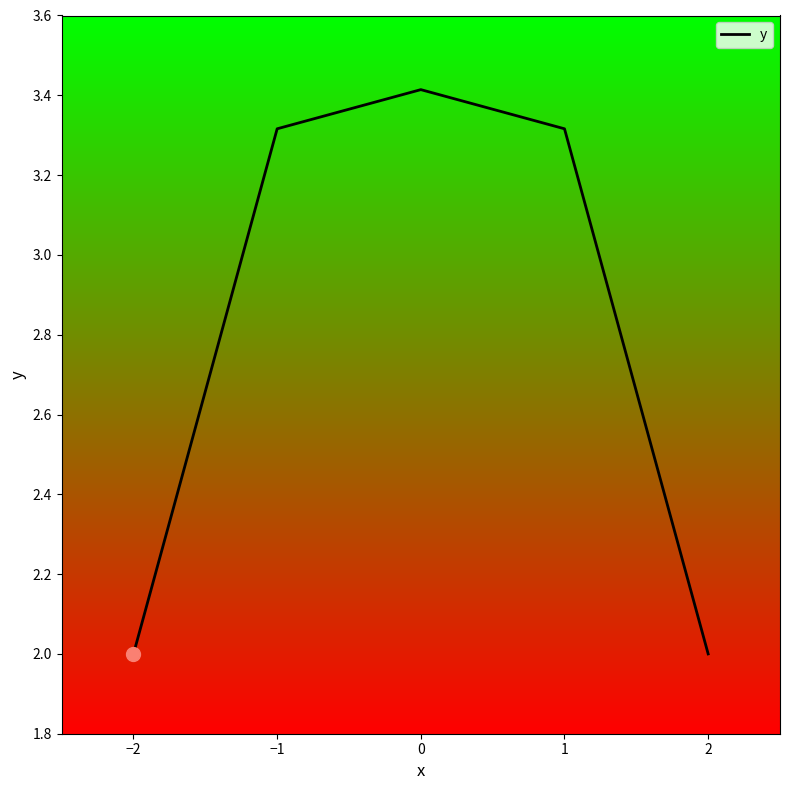

What is the difference between the second highest and second lowest values?

1.3